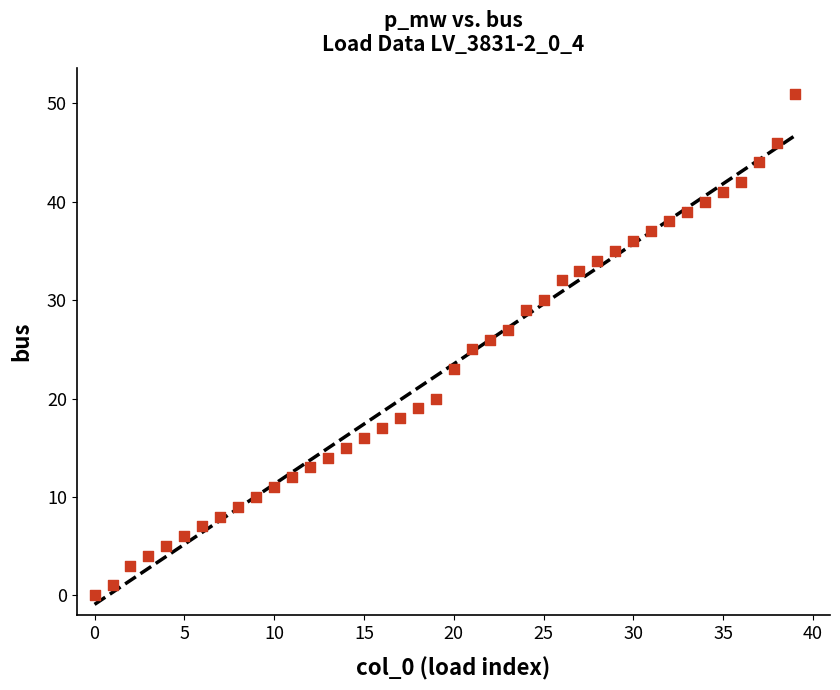

What is the range of Y values (max minus min)?

51